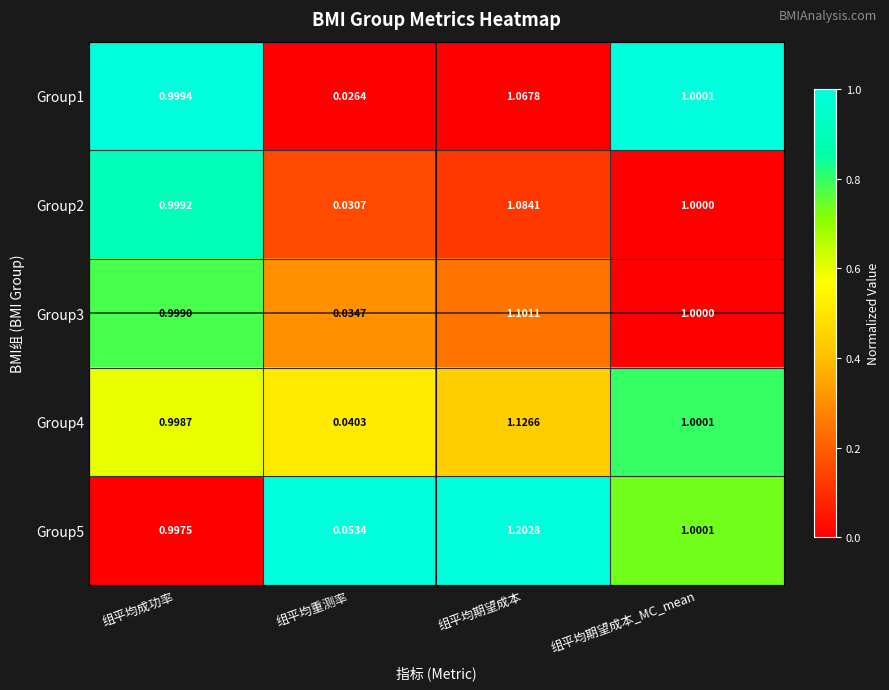

List the labels in order of Group3 value, smallest first.

组平均重测率, 组平均成功率, 组平均期望成本_MC_mean, 组平均期望成本